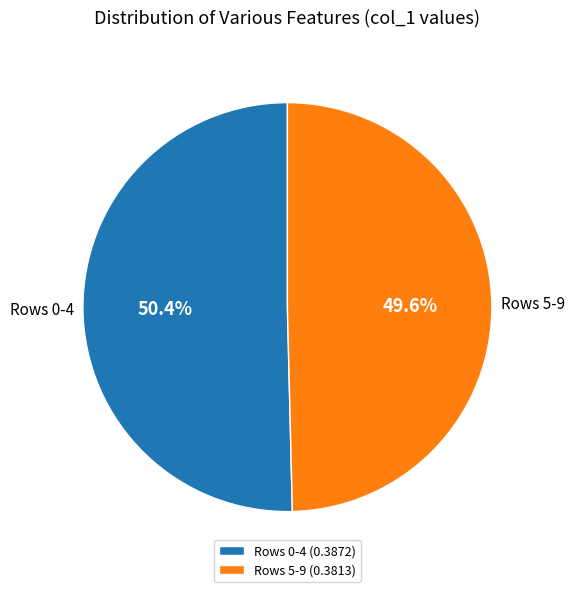

Is there a majority slice in this chart?

Yes